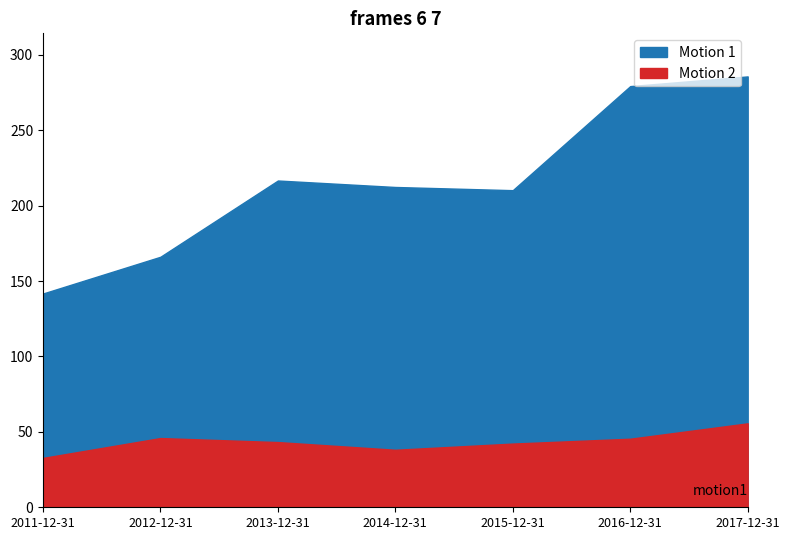

In assets, how many points are higher than both neighbors (excluding endpoints)?

1